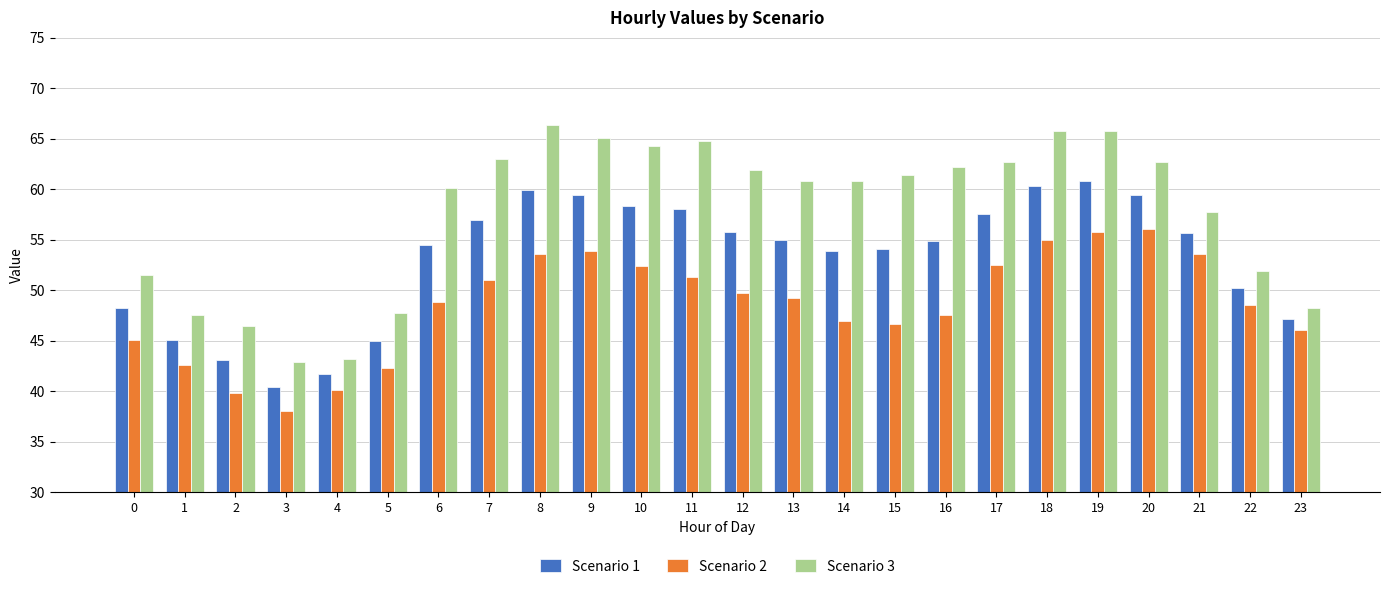

The value of Scenario 3 at 2 is 46.5. True or false?

True